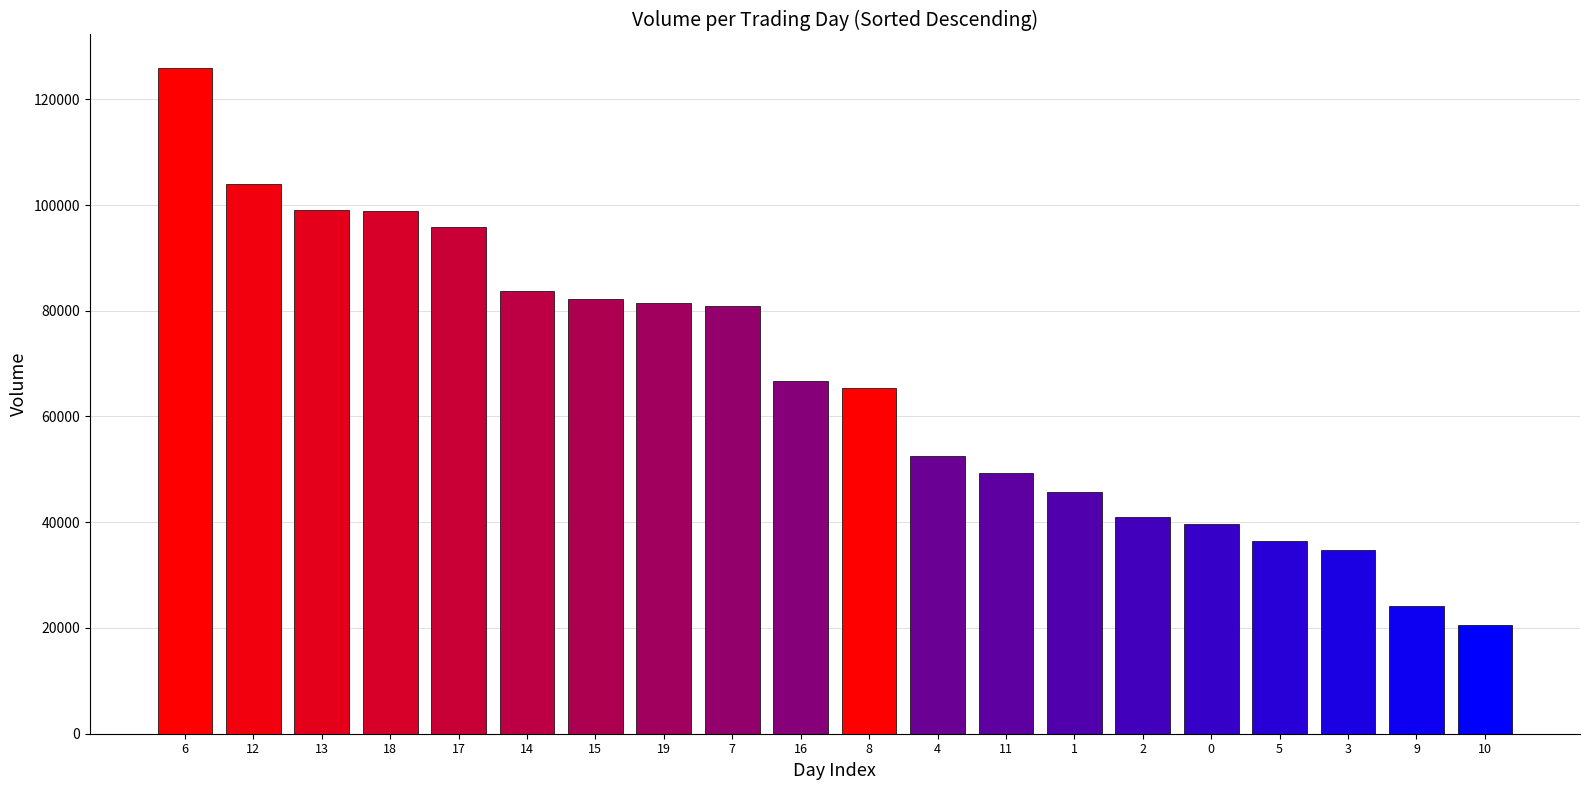

What is the change in value from 2 to 3?

-6330